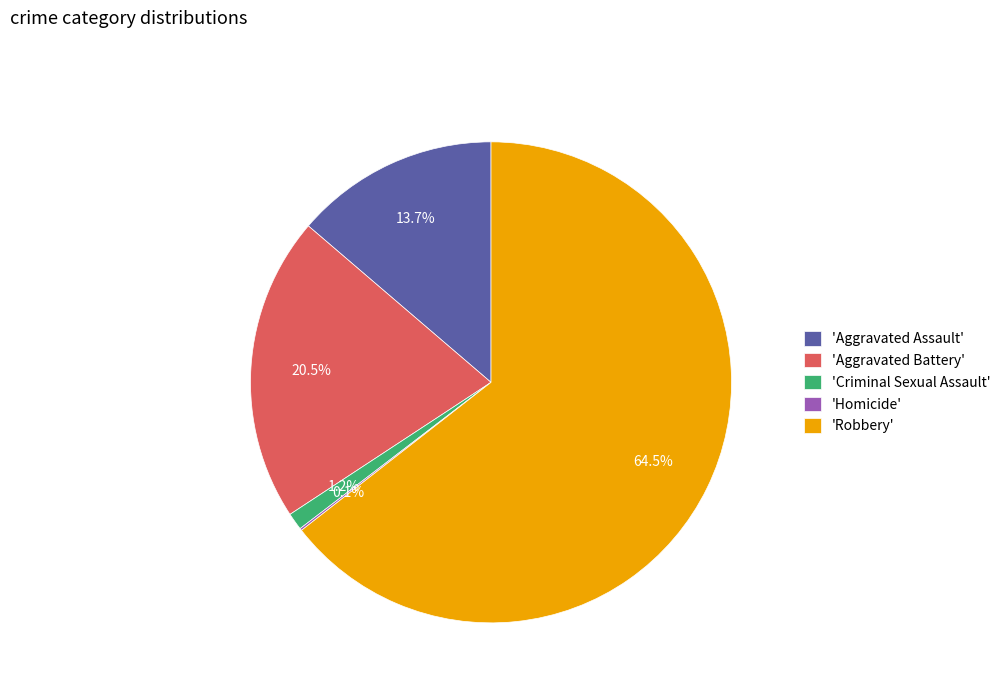

Which category accounts for the majority?

'Robbery'